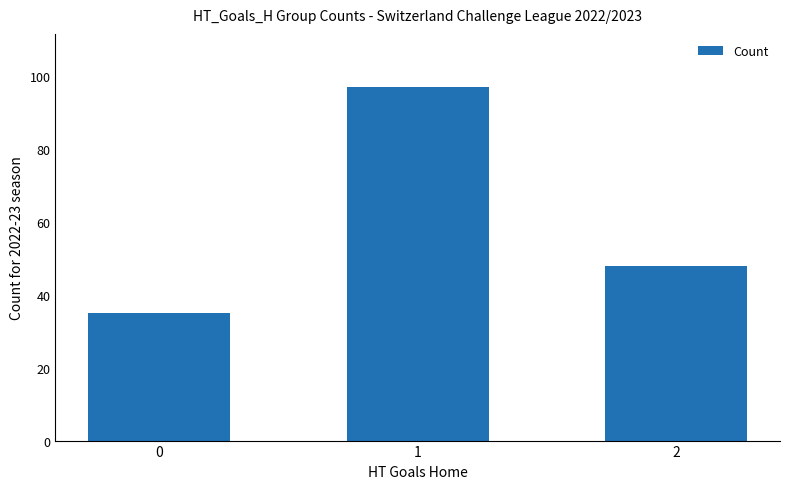

Where is the data nearest to the value 66?

2